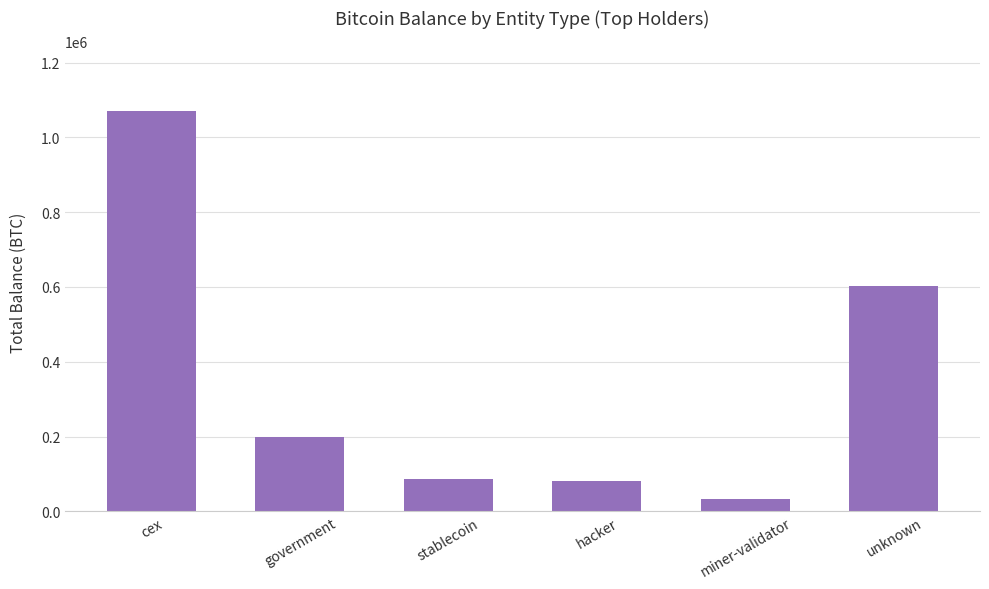

True or false: the data shows 336649.7 at government.

False